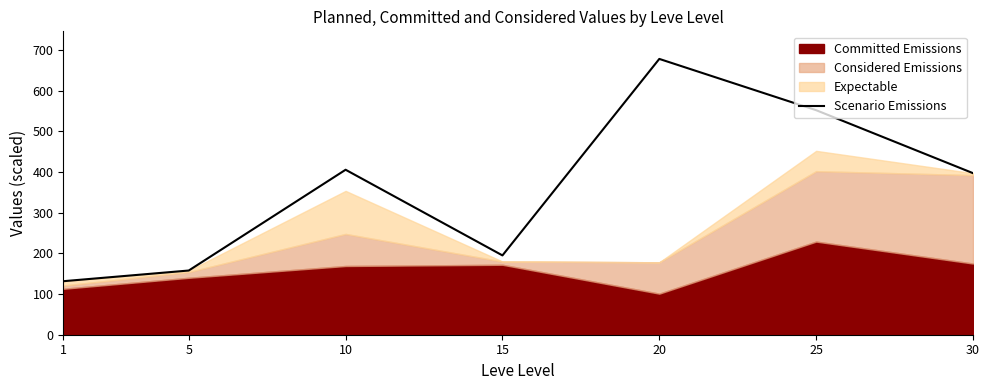

What is the average value?

359.6